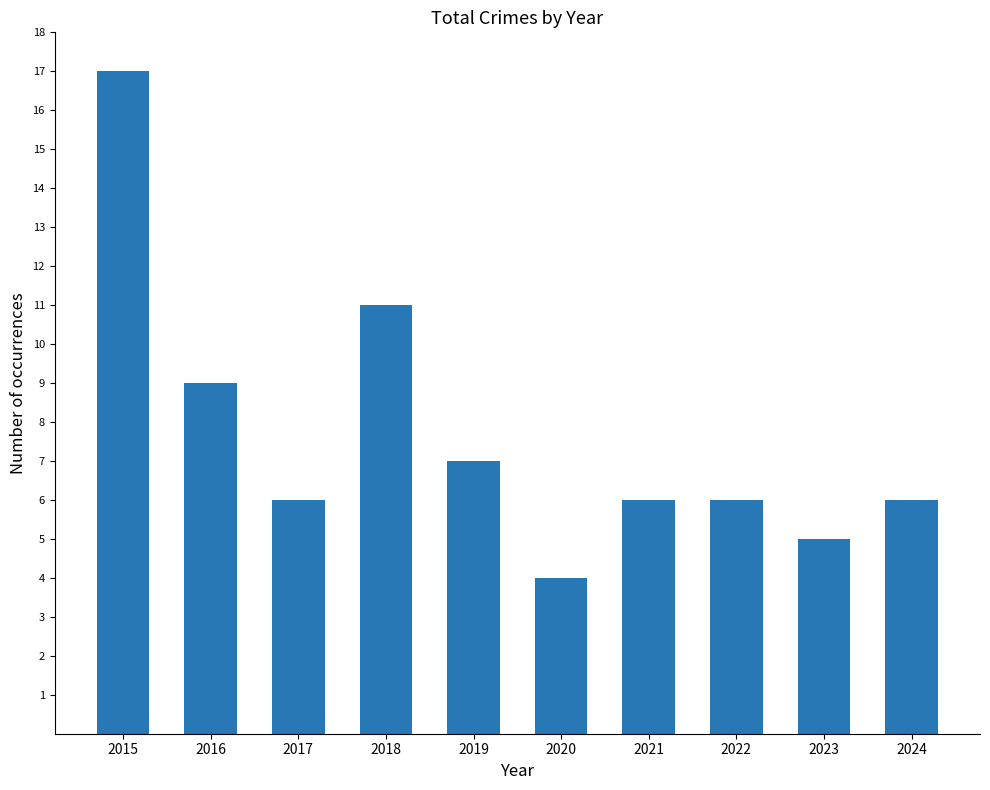

Approximately how many times larger is the value at 2021 compared to 2020?

1.5